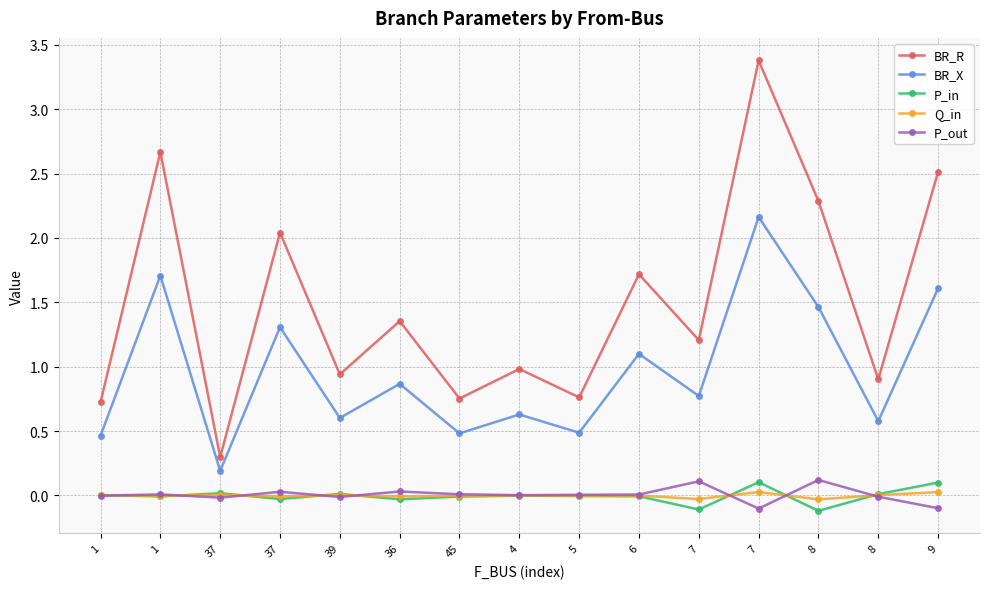

How many lines are shown in the chart?

5